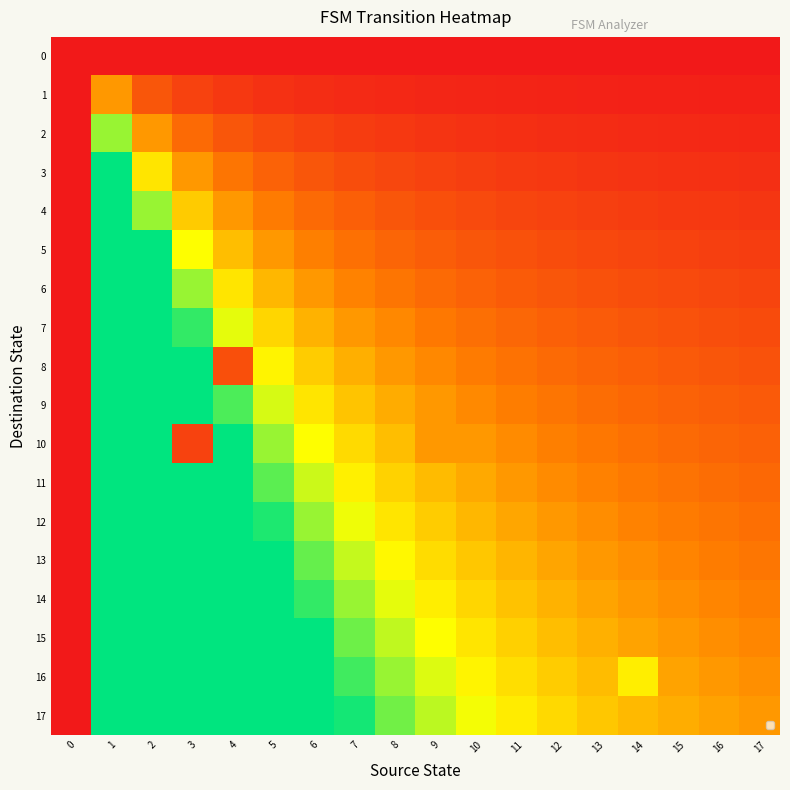

What is the difference between the highest and lowest values at 14?

1.6